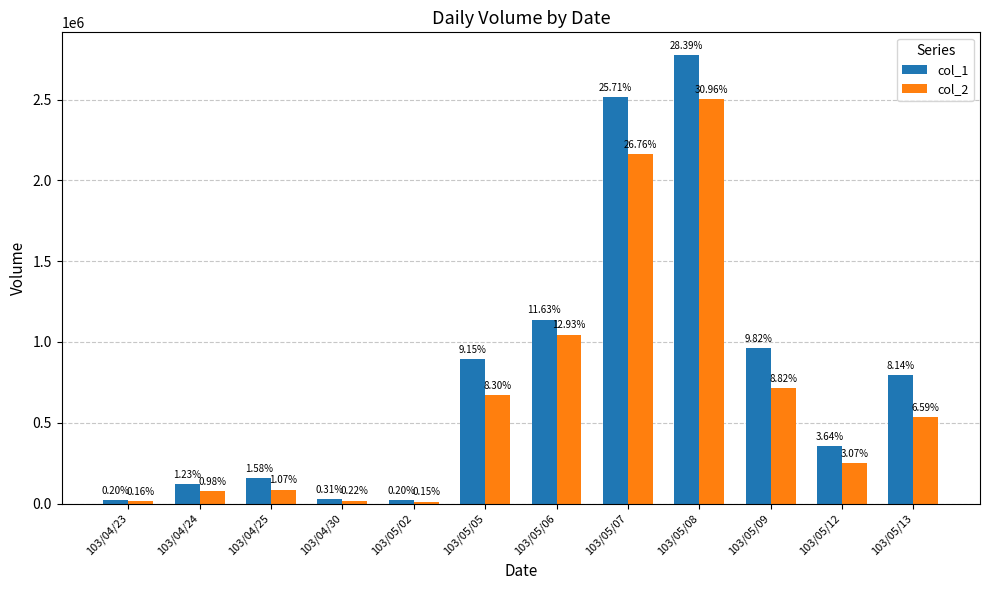

At which category is the sum across all series the highest?

103/05/08